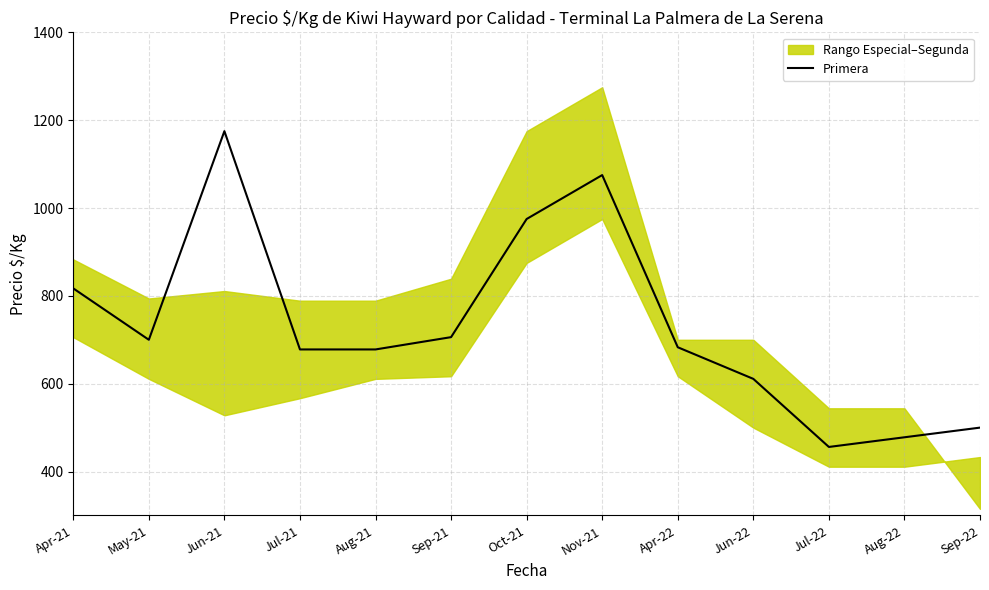

Read the value at Apr-21, to the nearest 100.

800